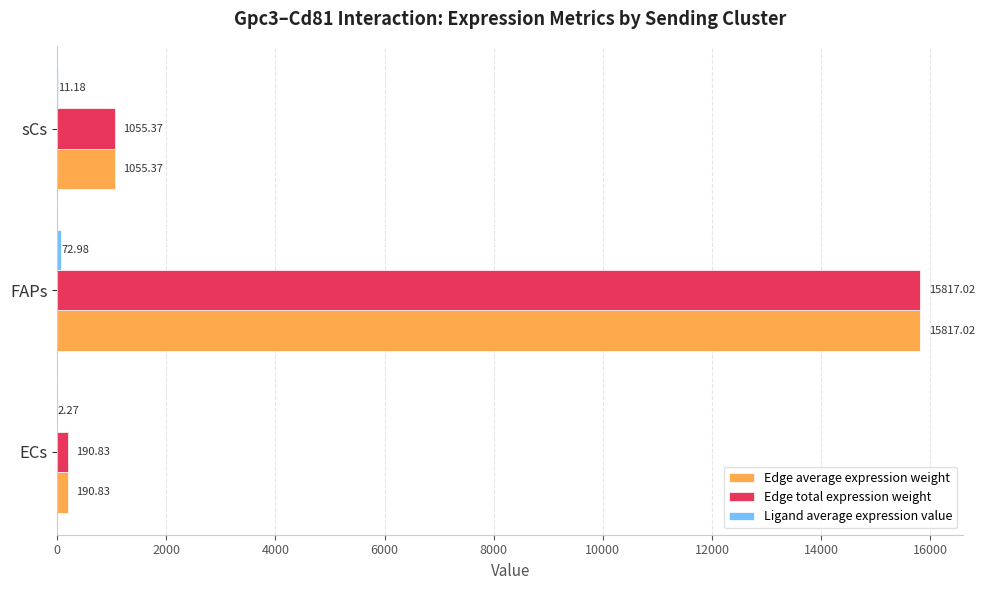

Which category has the highest value across all series?

FAPs